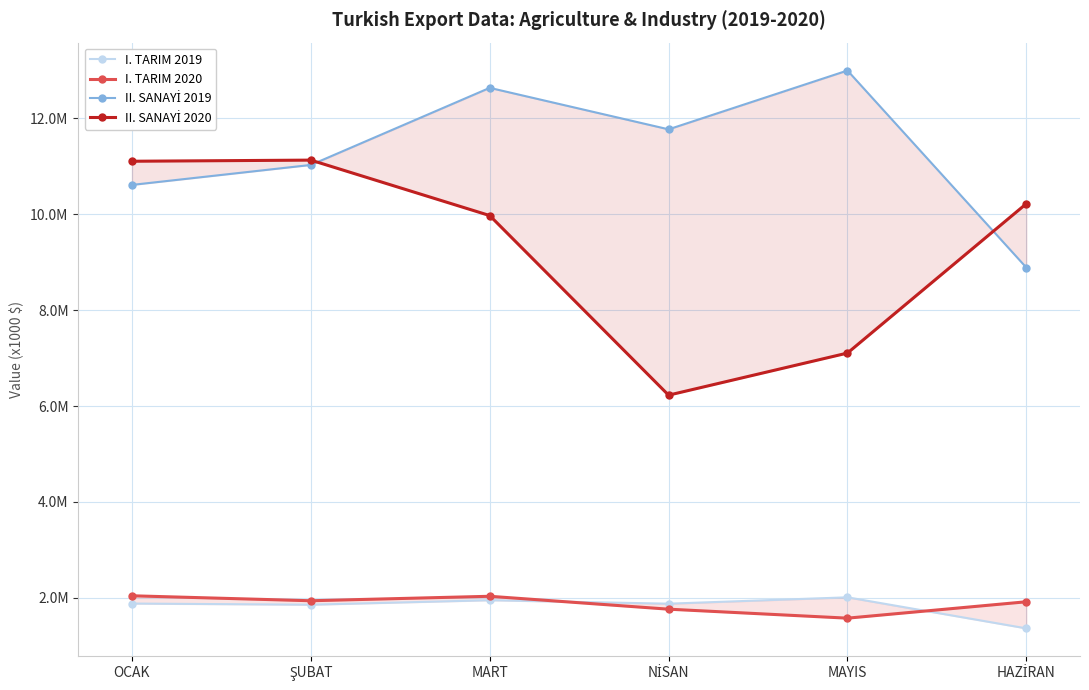

Reading right to left, list all the values displayed in this chart.

I. TARIM 2019: 1363292.7	2011069.4	1878338.7	1950394.9	1857110.6	1881329.2
I. TARIM 2020: 1918377.2	1576498.8	1763831.3	2032854.9	1939654.9	2043231.2
II. SANAYİ 2019: 8887779.1	12997750.5	11770995.6	12636164.8	11028391.4	10611945.9
II. SANAYİ 2020: 10220472.8	7105287.2	6227258.3	9972753.5	11129064.6	11105558.9